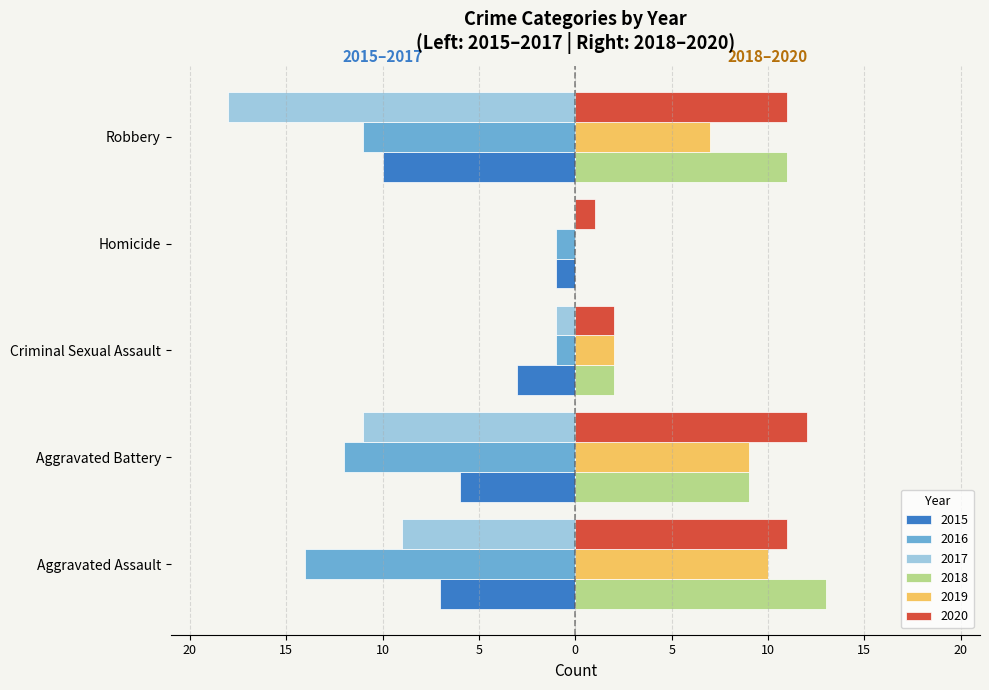

What are all the series names shown in the legend?

2015, 2016, 2017, 2018, 2019, 2020